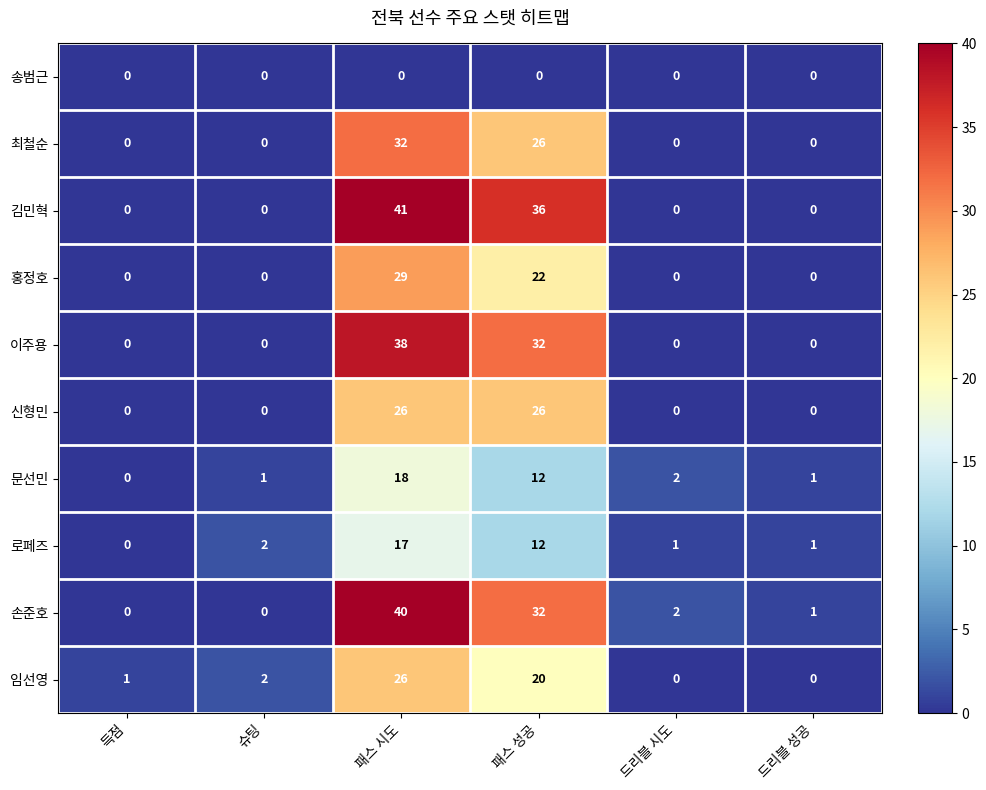

Count the number of categories in the chart.

6